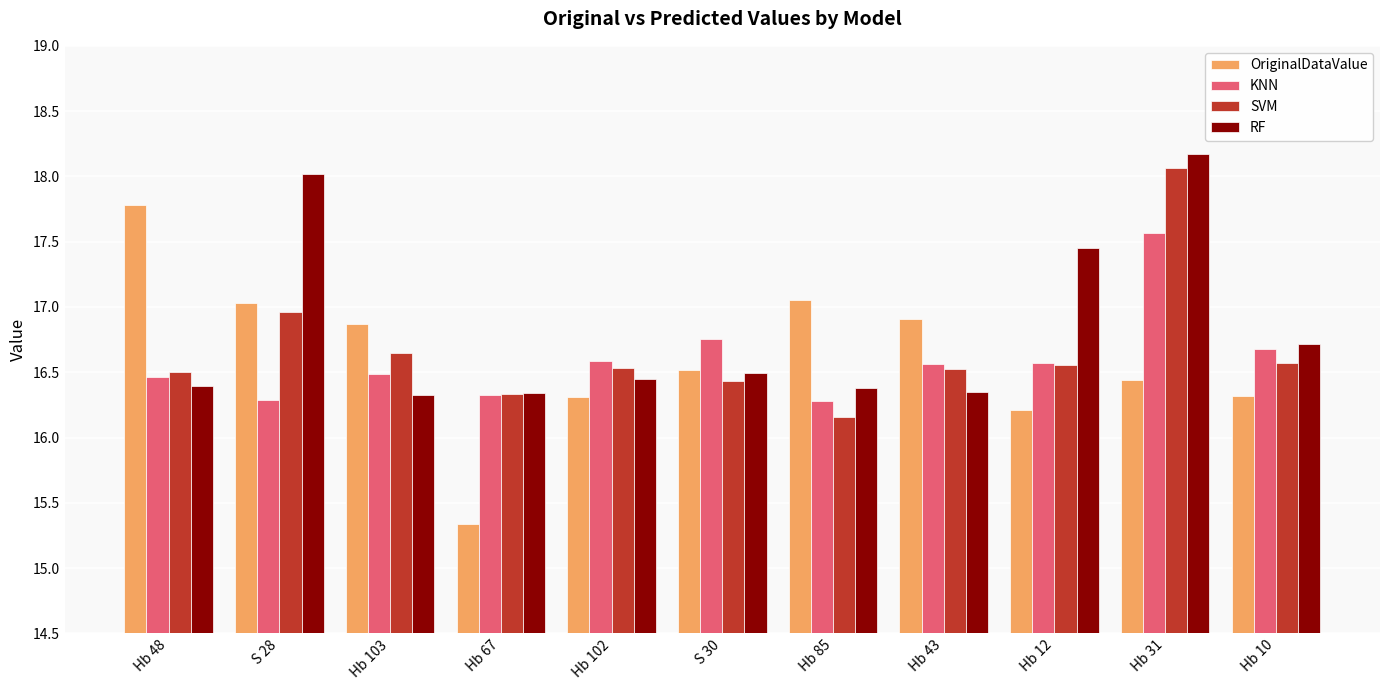

What is the sum of all RF values?

185.1